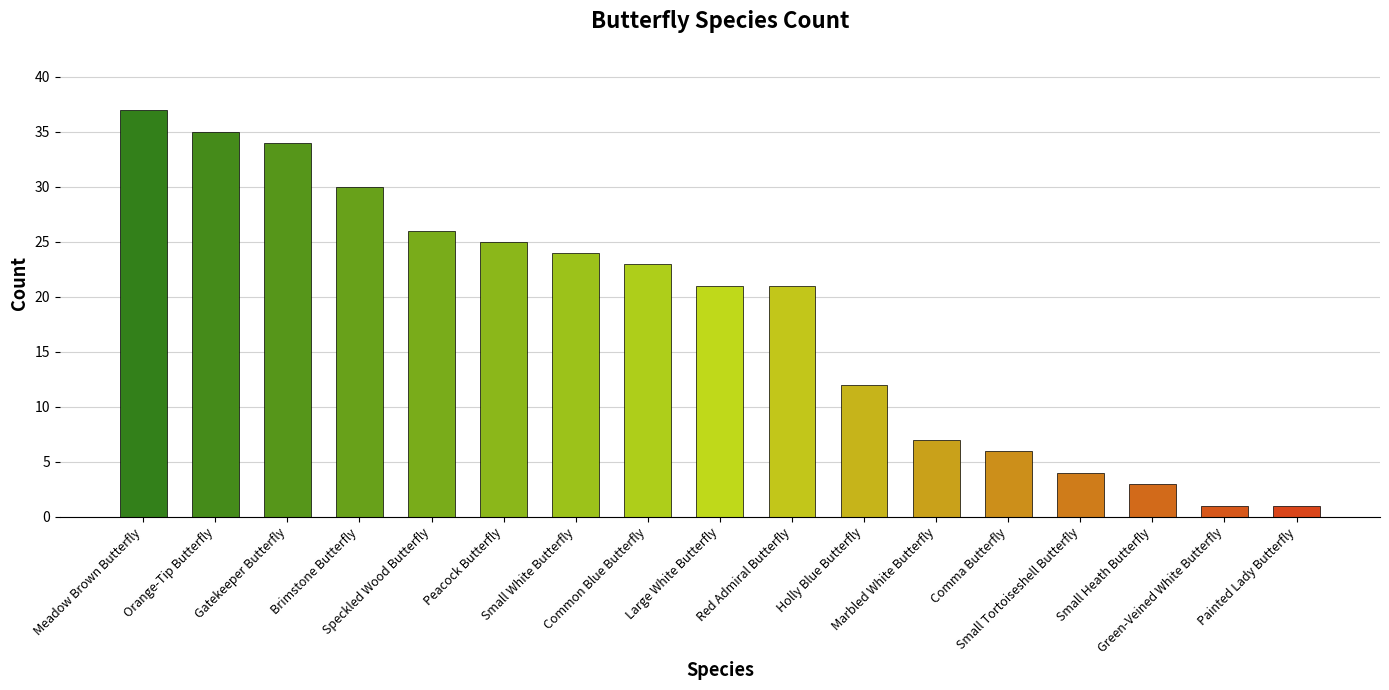

Reading right to left, extract all data points from this chart.

Painted Lady Butterfly=1	Green-Veined White Butterfly=1	Small Heath Butterfly=3	Small Tortoiseshell Butterfly=4	Comma Butterfly=6	Marbled White Butterfly=7	Holly Blue Butterfly=12	Red Admiral Butterfly=21	Large White Butterfly=21	Common Blue Butterfly=23	Small White Butterfly=24	Peacock Butterfly=25	Speckled Wood Butterfly=26	Brimstone Butterfly=30	Gatekeeper Butterfly=34	Orange-Tip Butterfly=35	Meadow Brown Butterfly=37